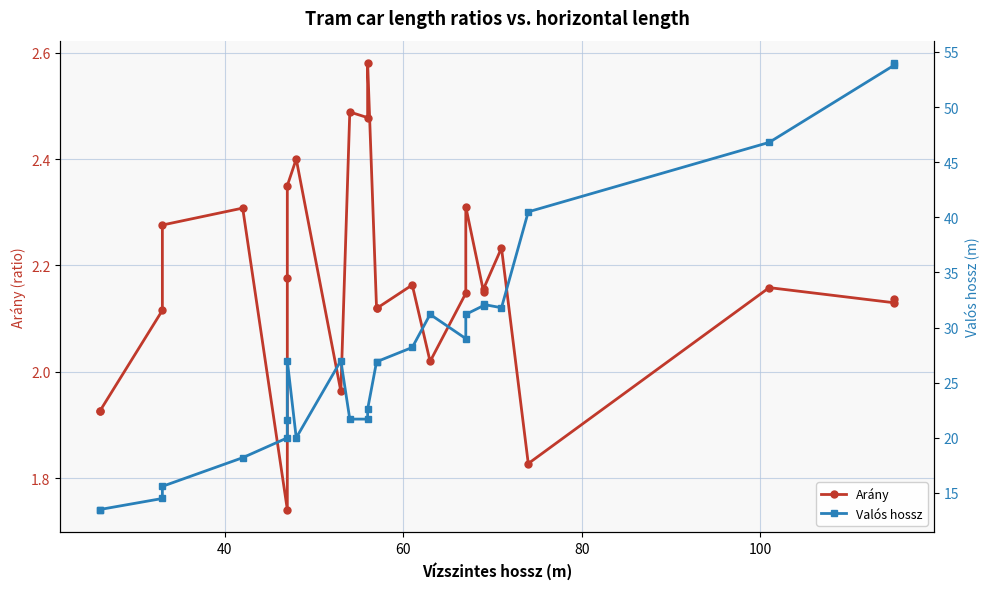

Count the number of categories in the chart.

26